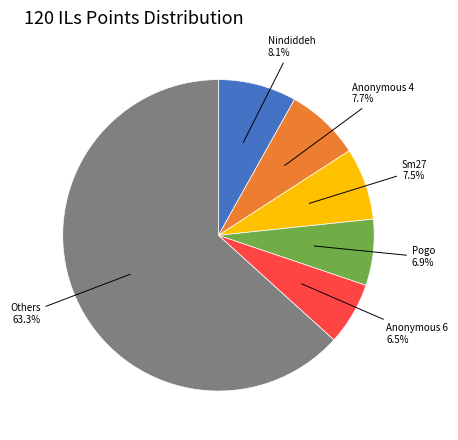

To the nearest percent, what is the average slice percentage?

17%